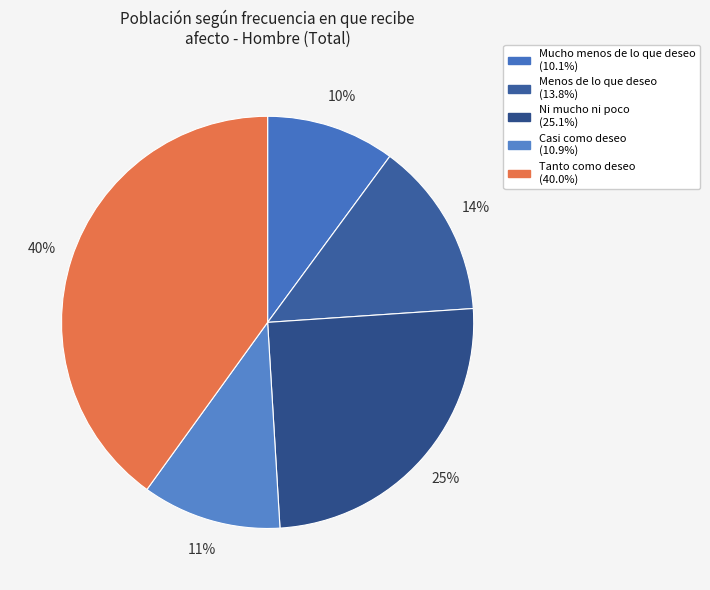

Count the number of slices in the pie.

5